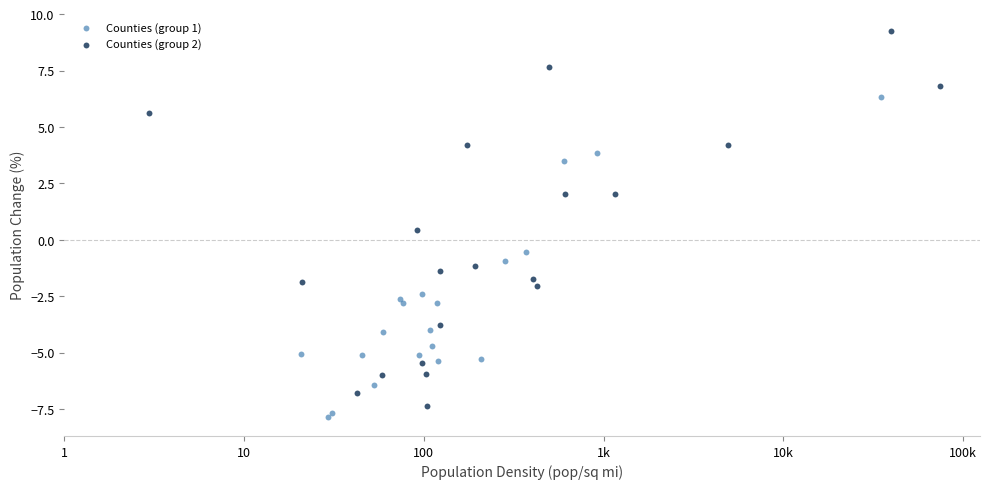

Which series reaches the maximum Y coordinate?

Counties (group 2)